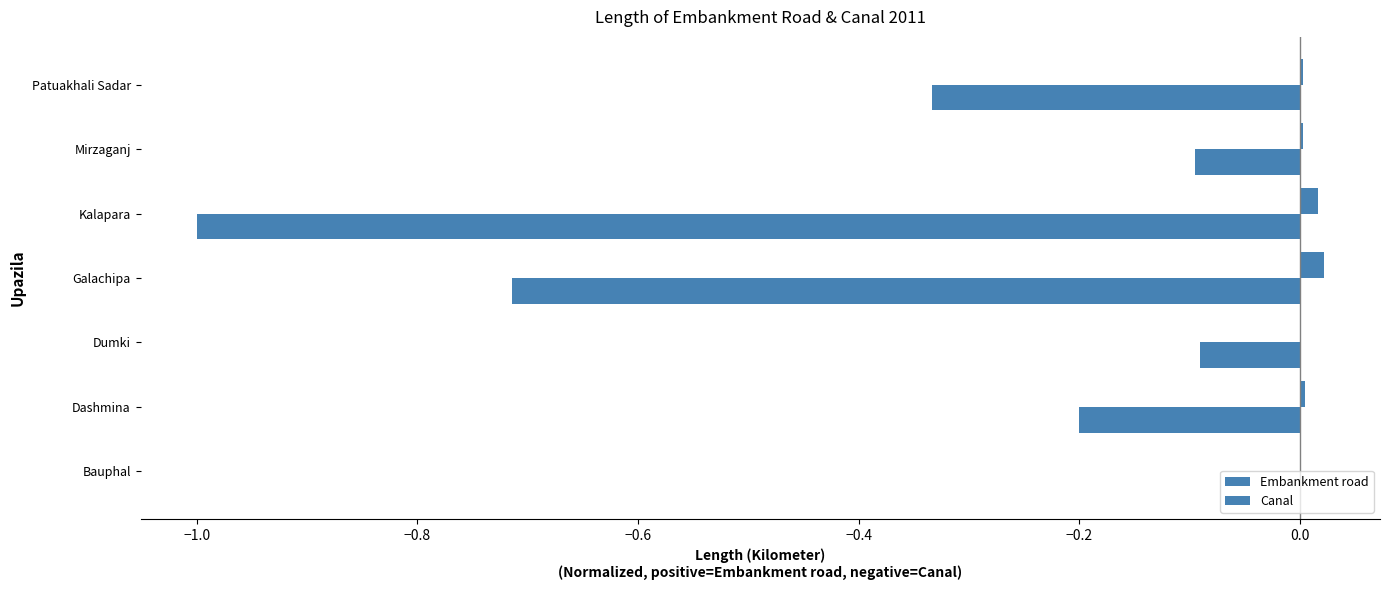

How many distinct data groups are displayed?

2